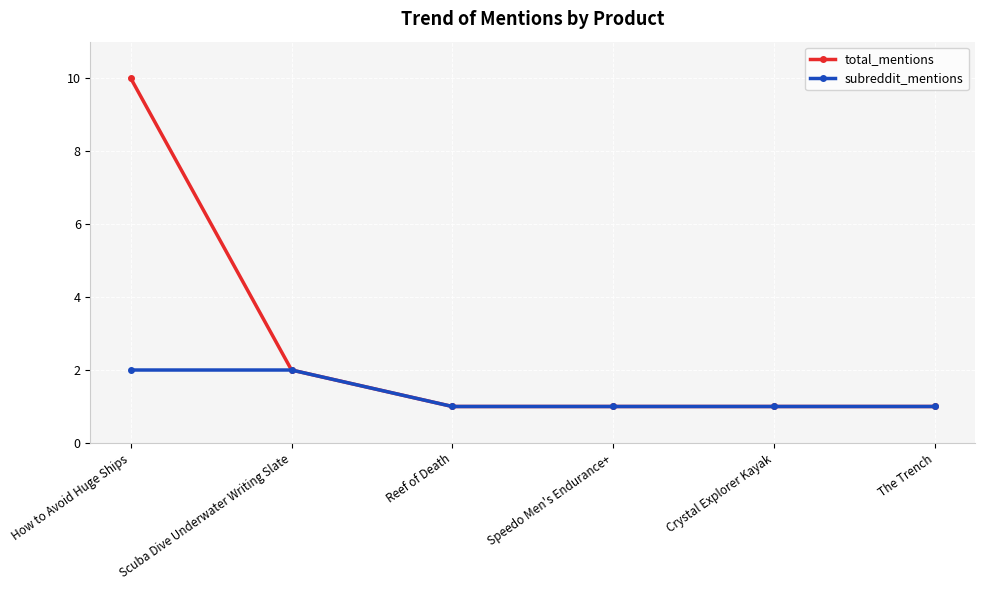

What is the maximum value shown in the chart?

10